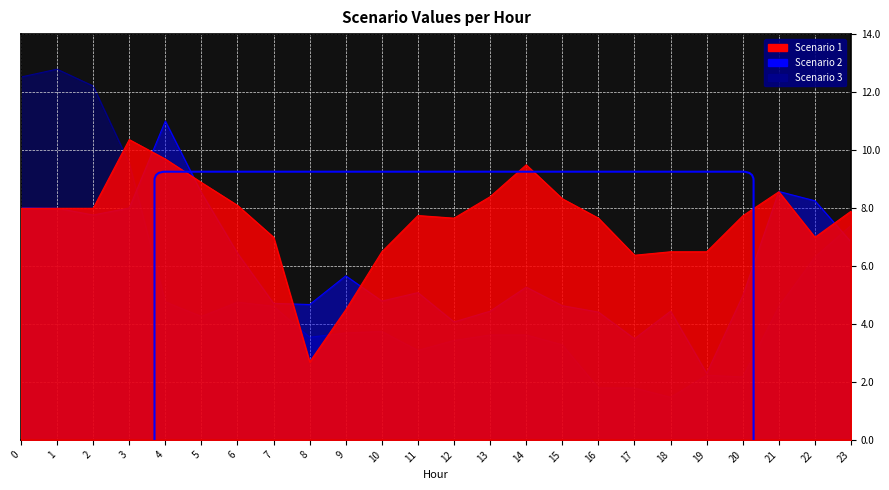

Is it true that Scenario 2 equals 3.2 at 6?

False